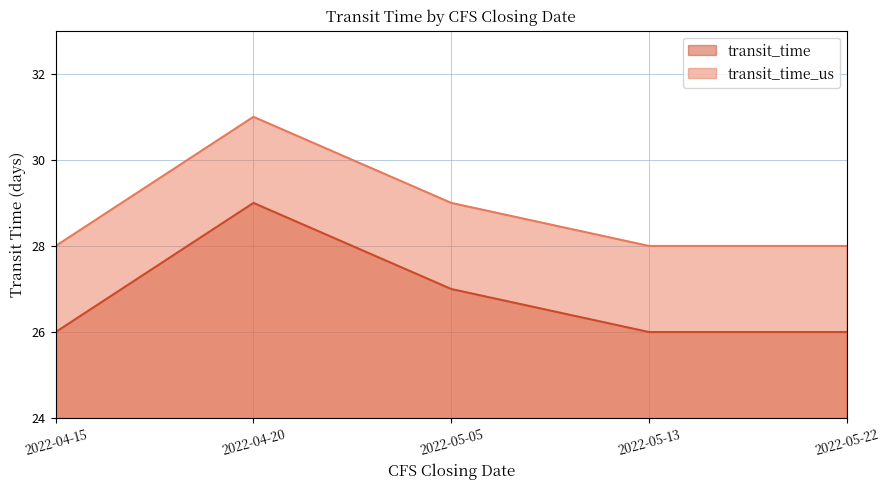

Which series has the widest spread of values?

transit_time